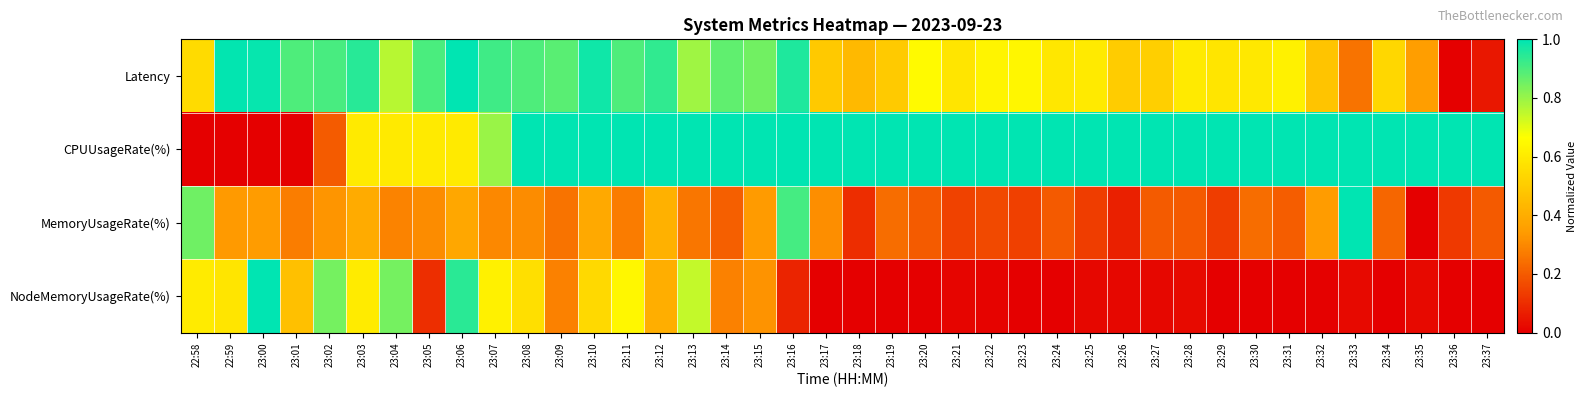

Between 23:37 and 23:04, which is larger?

23:04